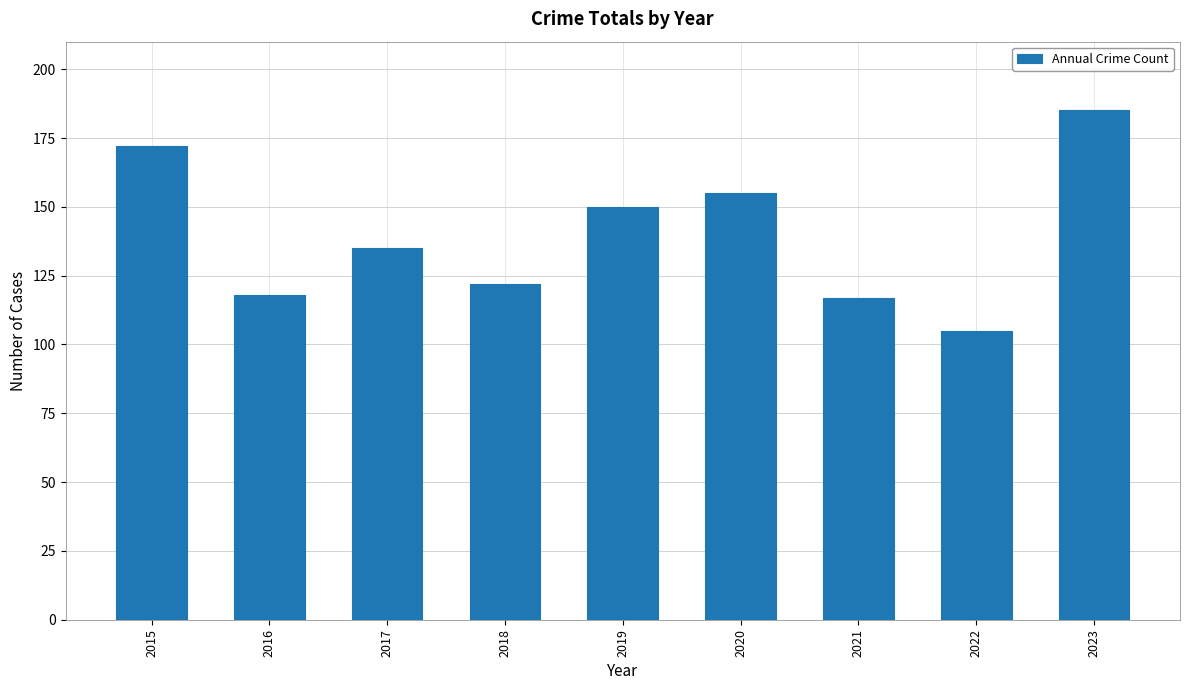

Are the bars grouped side by side (vs. stacked)?

No